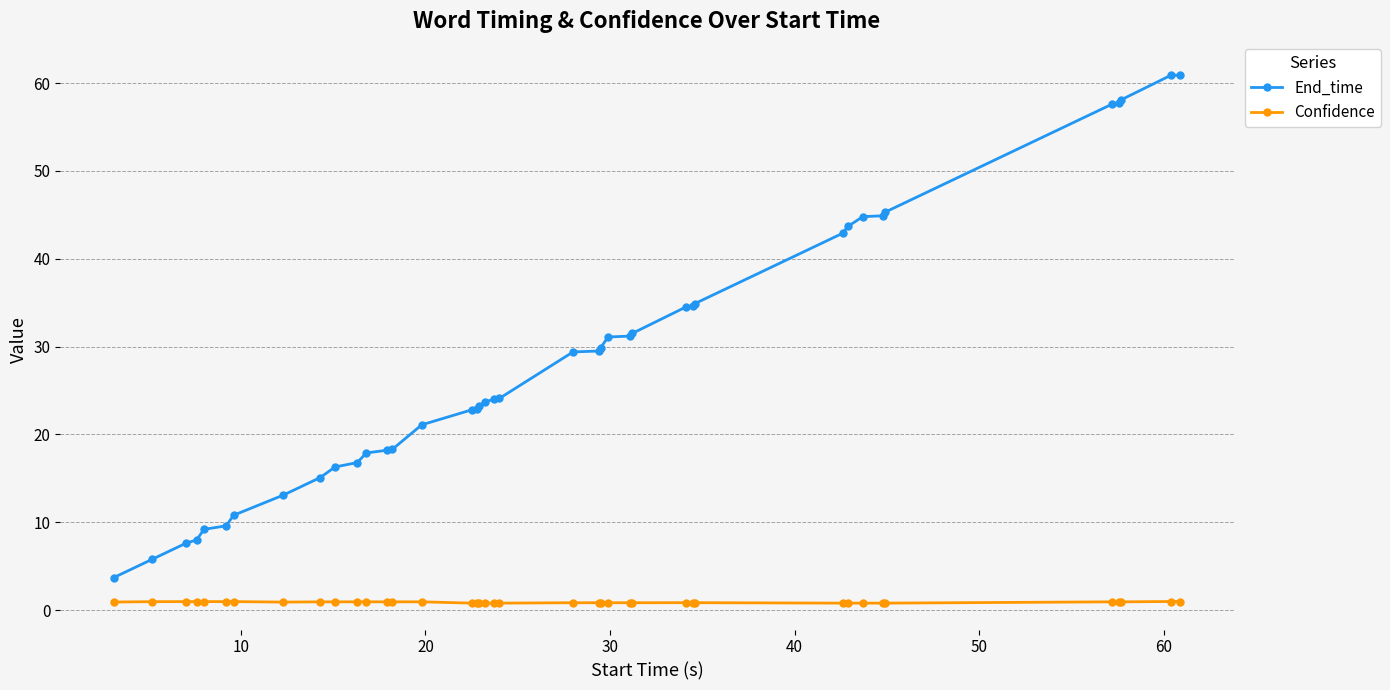

Count the number of data series in this chart.

2